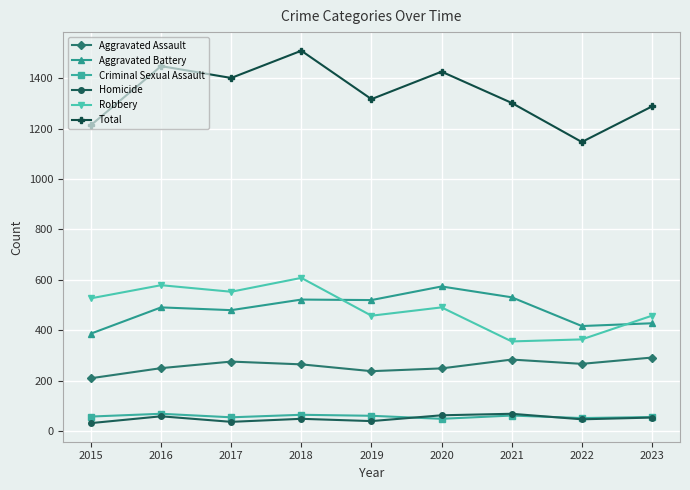

True or false: Homicide has more than 0 points higher than both neighbors.

True